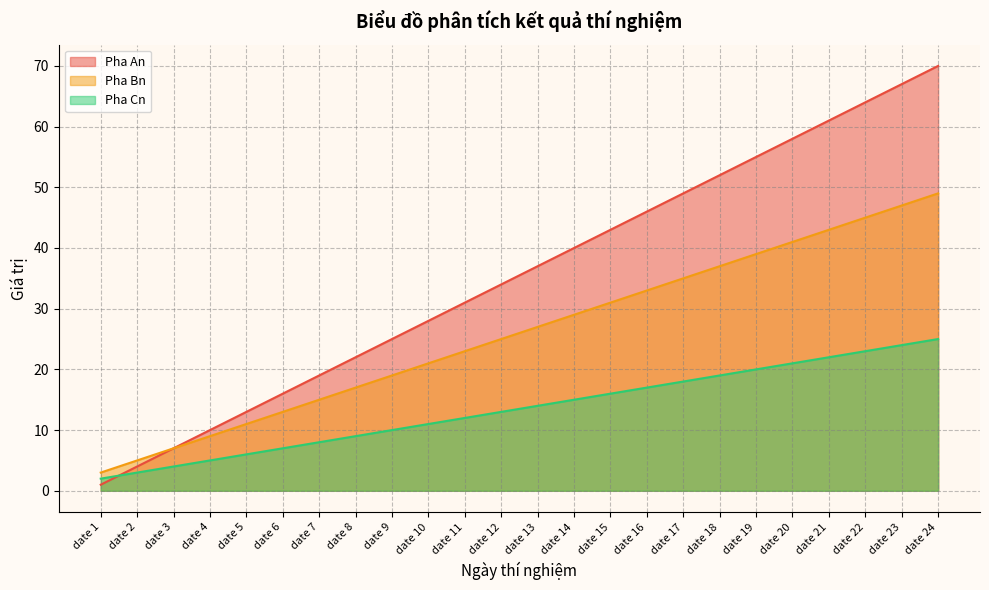

At which label does Pha An reach its minimum?

date 1